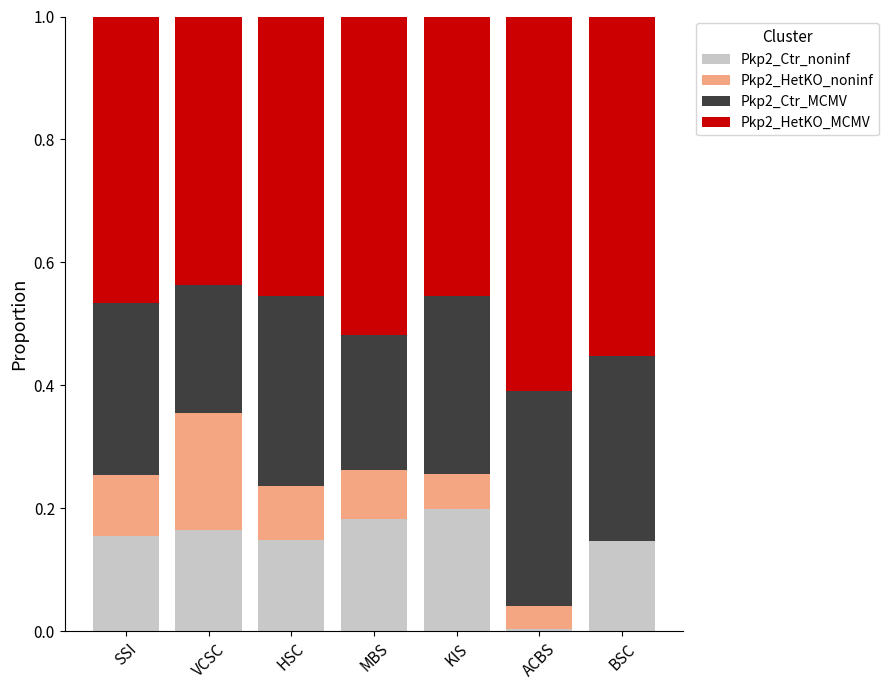

What is the total value across all series at VCSC?

1.0